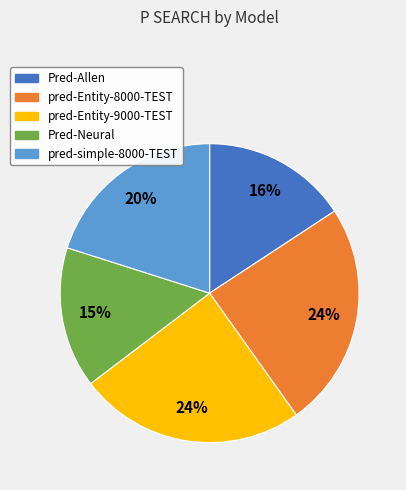

Is the sum of Pred-Neural and pred-Entity-8000-TEST greater than half?

No